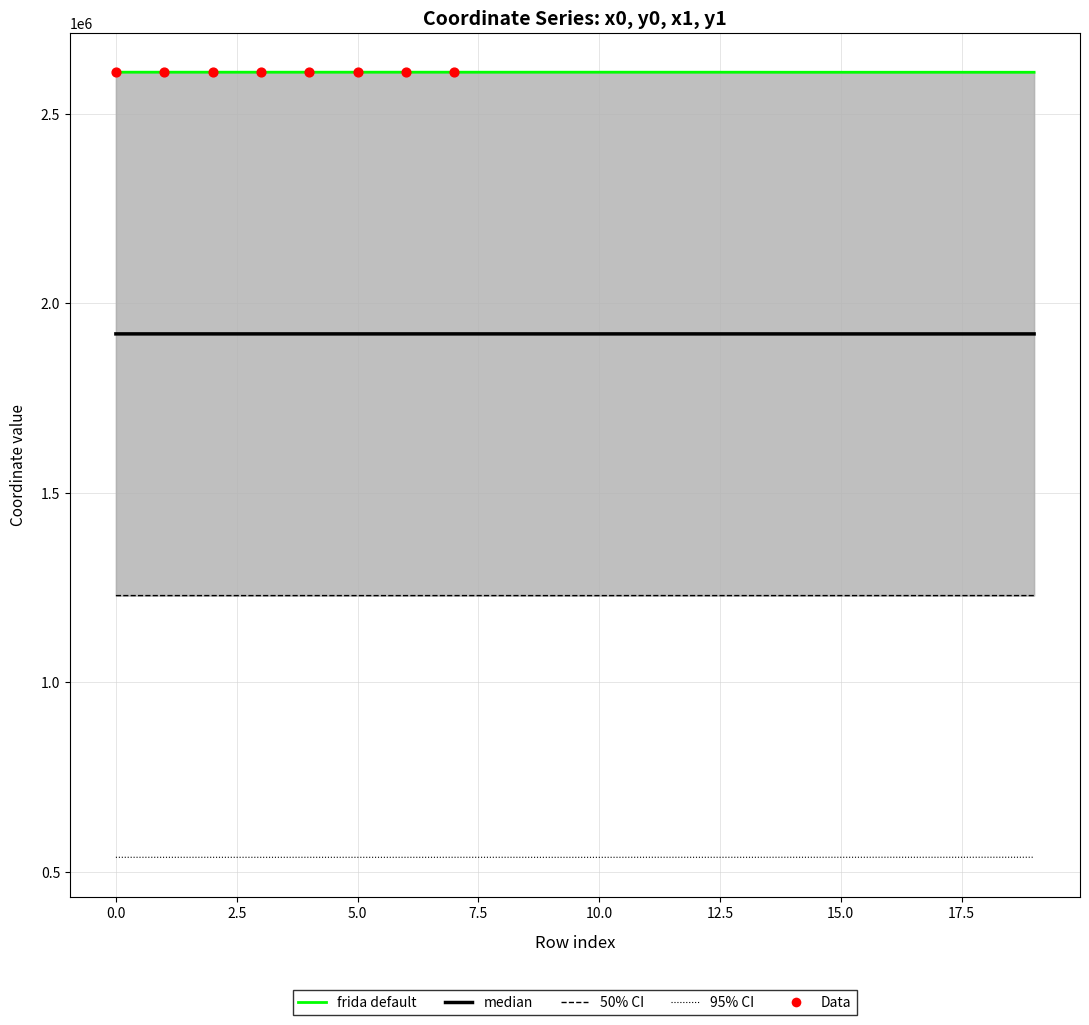

Is the value of x1 at 19 greater than the value of x0 at 6?

No